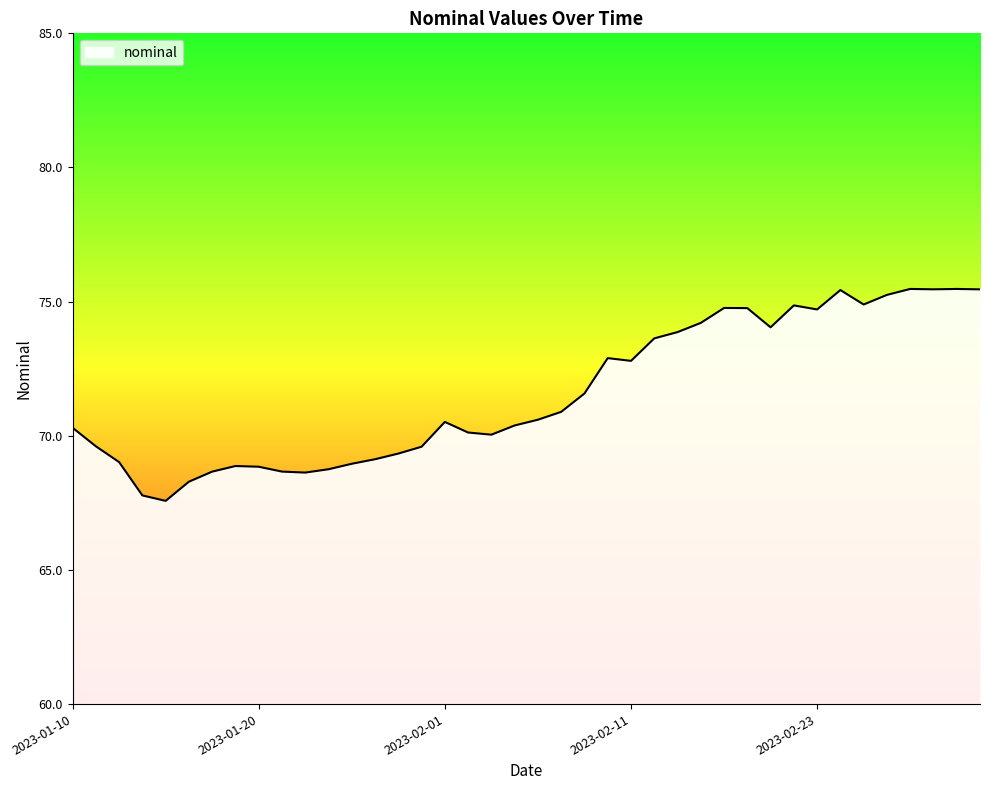

What is the maximum value shown in the chart?

75.5